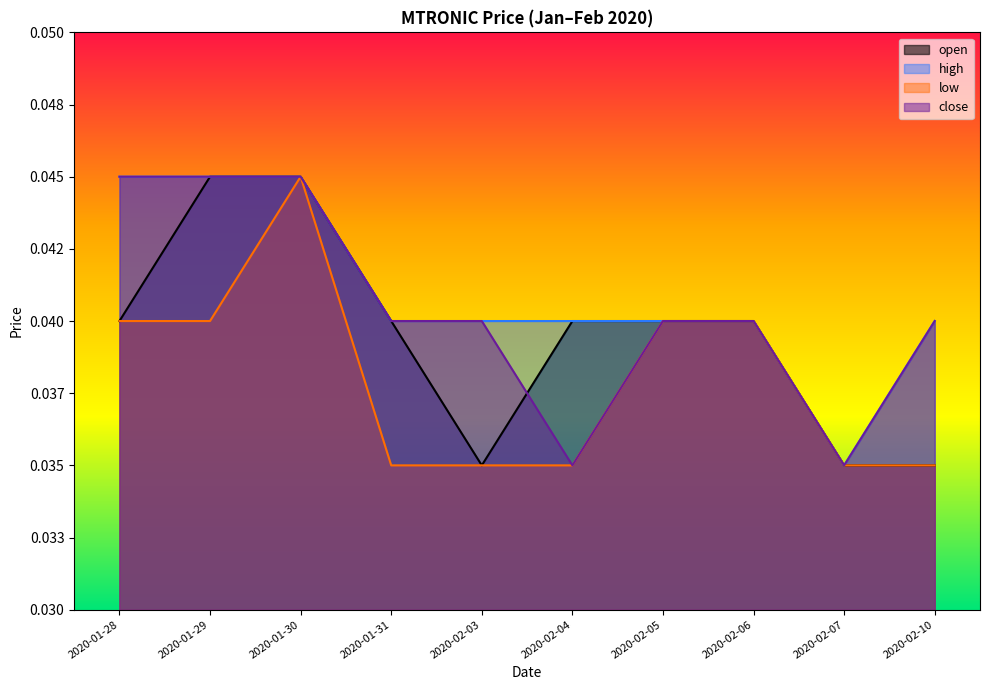

What position from the right is 2020-02-04?

5